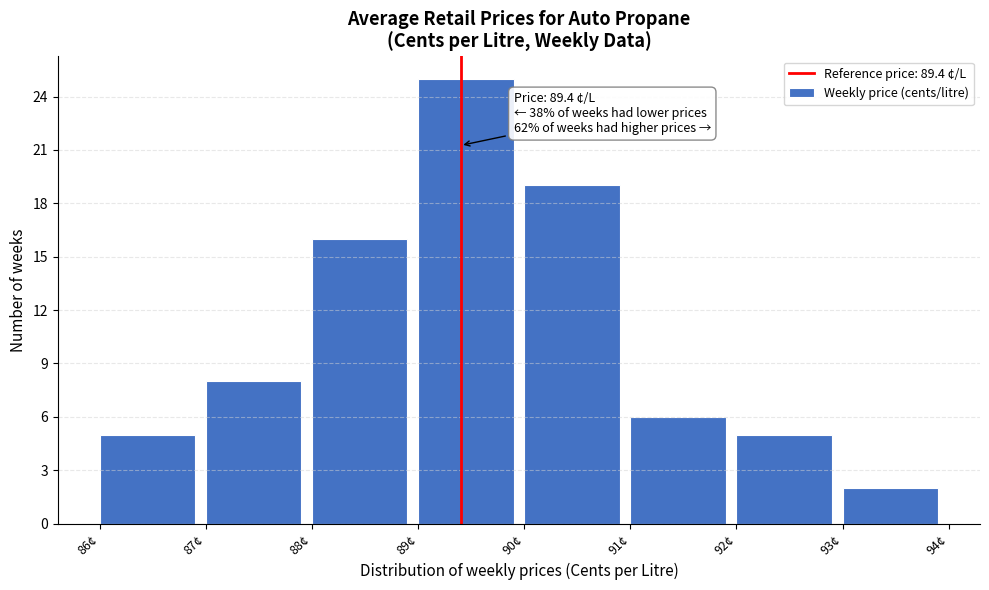

Over which range of the x-axis is the bar tallest?

89 to 90